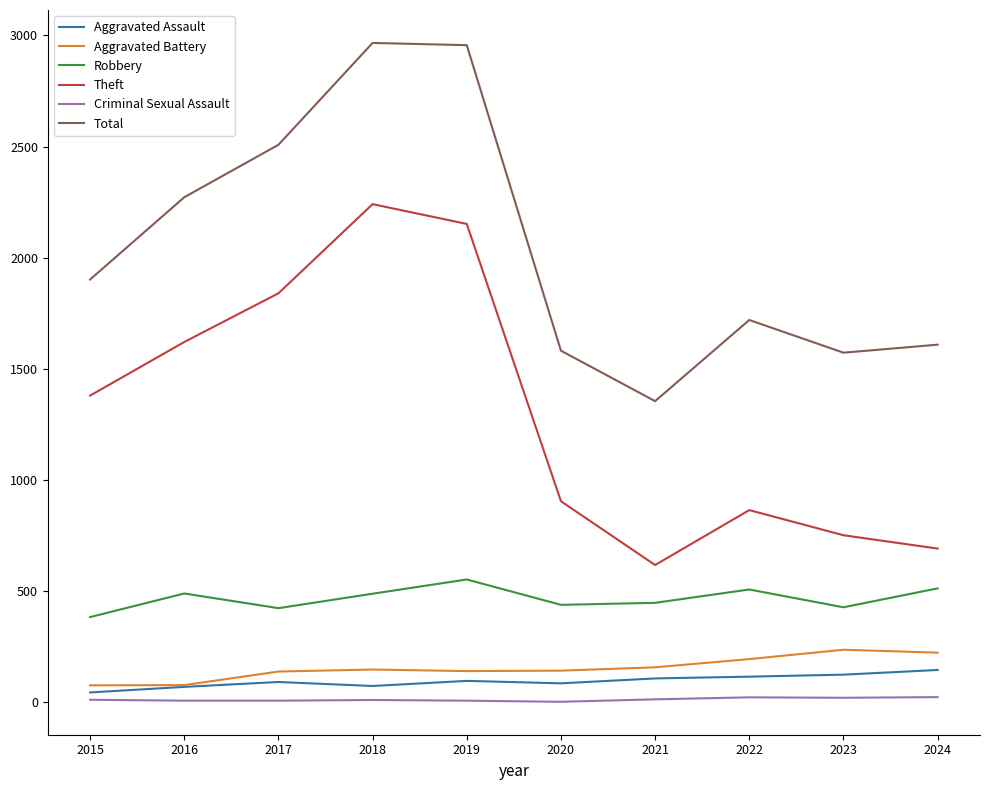

How many categories are shown in the chart?

10